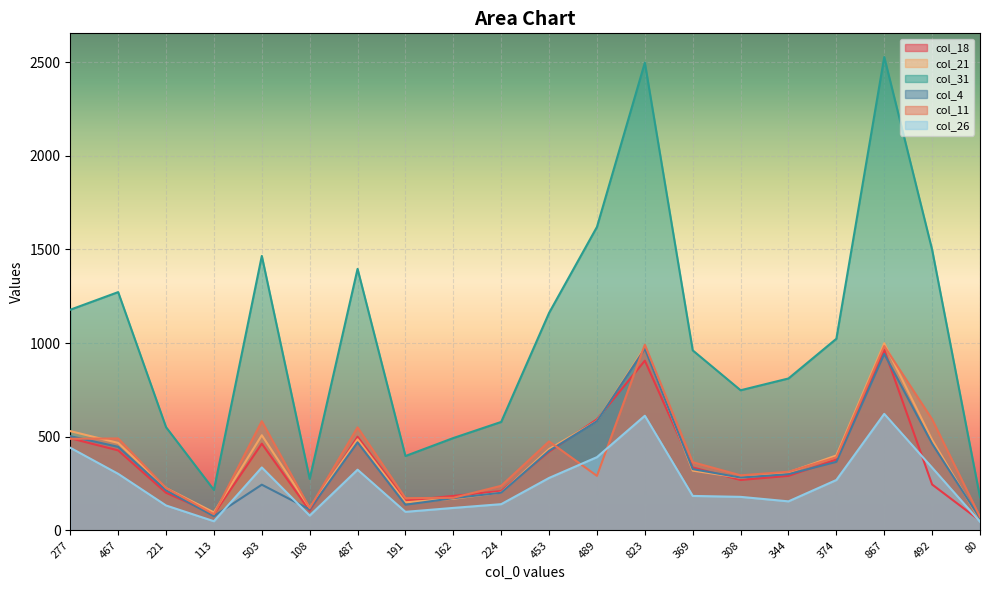

Rank the categories by col_4 value from highest to lowest.

823, 867, 489, 277, 487, 492, 467, 453, 374, 369, 344, 308, 503, 221, 224, 162, 191, 108, 113, 80